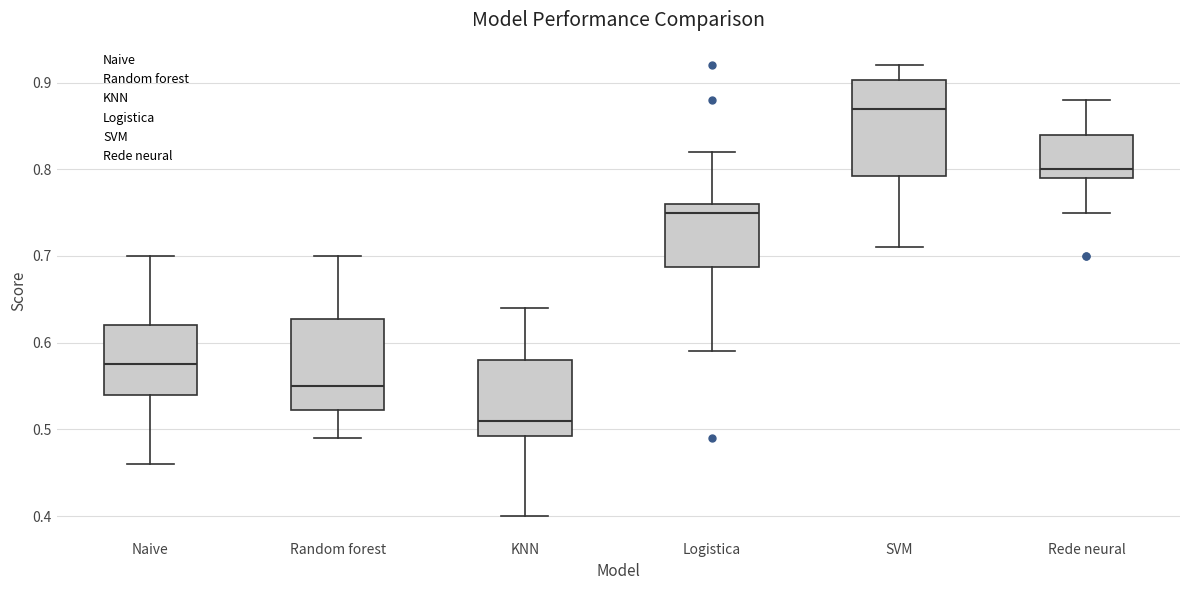

Reading left to right, read every box against the y-axis: the position of its median line, the range the box covers, and the ends of its whiskers. The values are not printed on the chart, so give them approximately, as read against the axis.

Naive: median 0.58, box 0.54 to 0.62, whiskers 0.46 to 0.70
Random forest: median 0.55, box 0.52 to 0.63, whiskers 0.49 to 0.70
KNN: median 0.51, box 0.49 to 0.58, whiskers 0.40 to 0.64
Logistica: median 0.75, box 0.69 to 0.76, whiskers 0.59 to 0.82
SVM: median 0.87, box 0.79 to 0.90, whiskers 0.71 to 0.92
Rede neural: median 0.80, box 0.79 to 0.84, whiskers 0.75 to 0.88